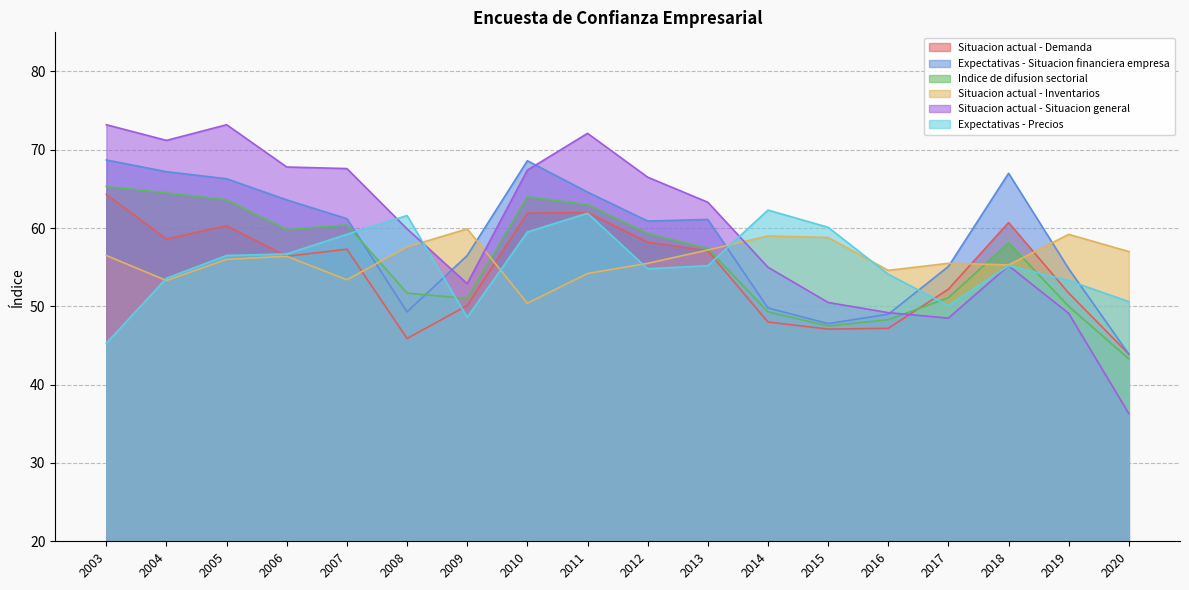

Reading left to right, what are all the values shown in this chart?

Situacion actual - Demanda: 64.3	58.6	60.3	56.4	57.3	45.9	50.1	61.9	62.0	58.2	57.1	48.0	47.1	47.2	52.2	60.7	51.7	43.9
Expectativas - Situacion financiera empresa: 68.7	67.2	66.3	63.6	61.2	49.3	56.5	68.6	64.6	60.9	61.1	49.8	47.8	49.0	55.1	67.0	54.8	43.9
Indice de difusion sectorial: 65.3	64.5	63.6	59.8	60.4	51.7	51.0	64.0	63.0	59.3	57.4	49.3	47.5	48.3	51.1	58.1	50.0	43.3
Situacion actual - Inventarios: 56.5	53.3	56.0	56.4	53.4	57.6	59.9	50.4	54.2	55.5	57.2	59.0	58.8	54.6	55.5	55.3	59.2	57.0
Situacion actual - Situacion general: 73.2	71.2	73.2	67.8	67.6	59.9	52.9	67.4	72.1	66.5	63.3	55.0	50.5	49.2	48.5	55.2	49.1	36.3
Expectativas - Precios: 45.3	53.6	56.5	56.7	59.2	61.6	48.6	59.5	61.9	54.8	55.2	62.3	60.1	54.1	50.1	55.2	53.3	50.6